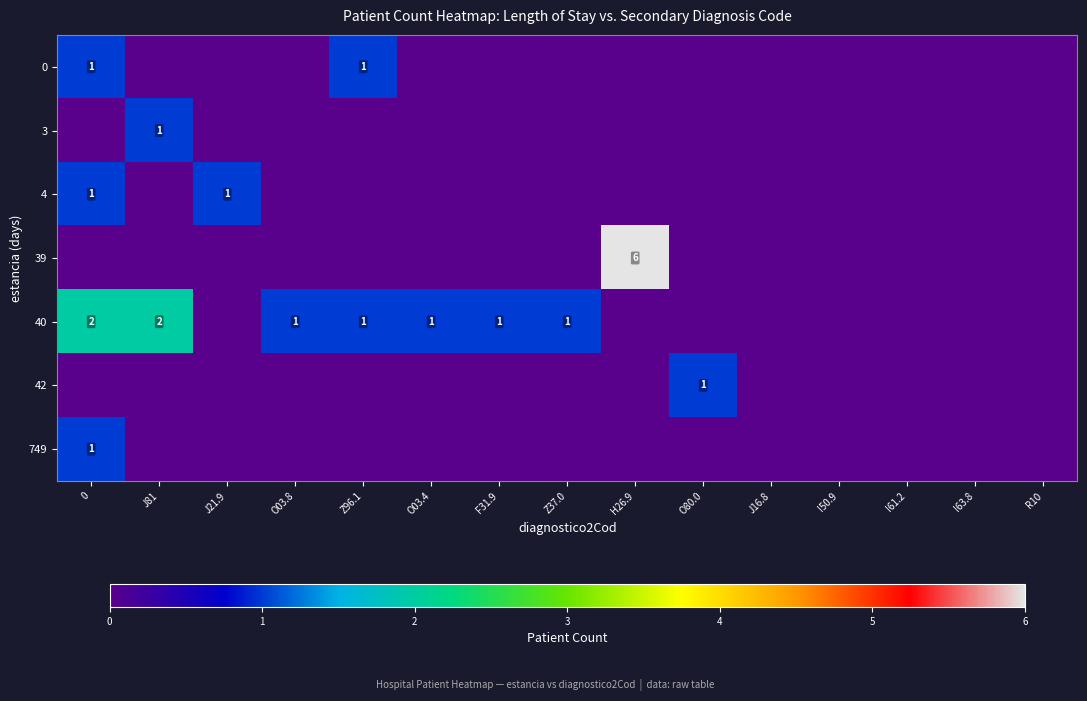

Which label corresponds to the largest value in the chart?

H26.9